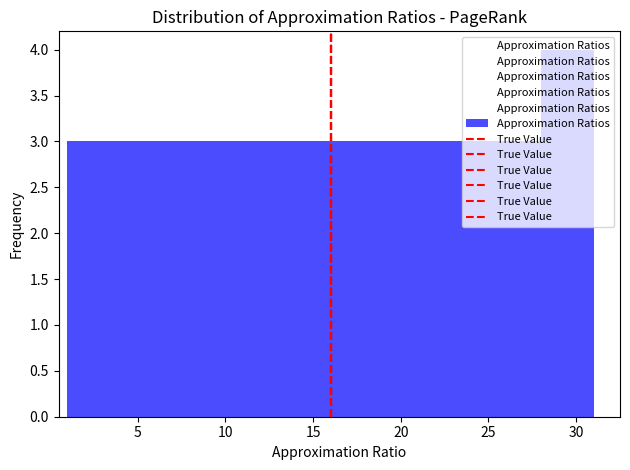

Reading left to right, list every bar in this chart as the range it spans on the x-axis followed by its height. The values are not printed on the chart, so give them approximately, as read against the axis.

1 to 4: 3
4 to 7: 3
7 to 10: 3
10 to 13: 3
13 to 16: 3
16 to 19: 3
19 to 22: 3
22 to 25: 3
25 to 28: 3
28 to 31: 4